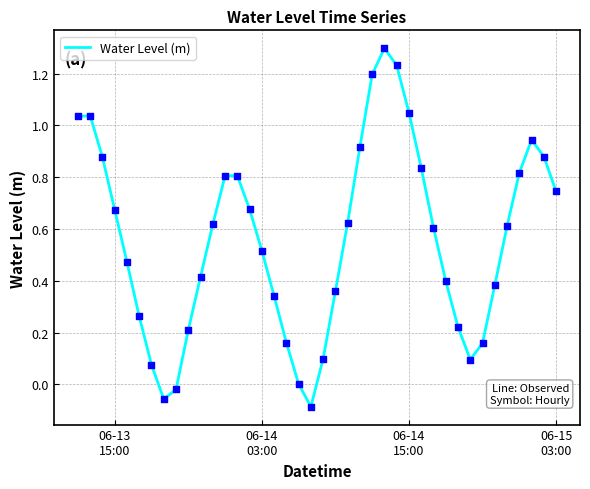

What is the difference between the maximum and minimum values?

1.4